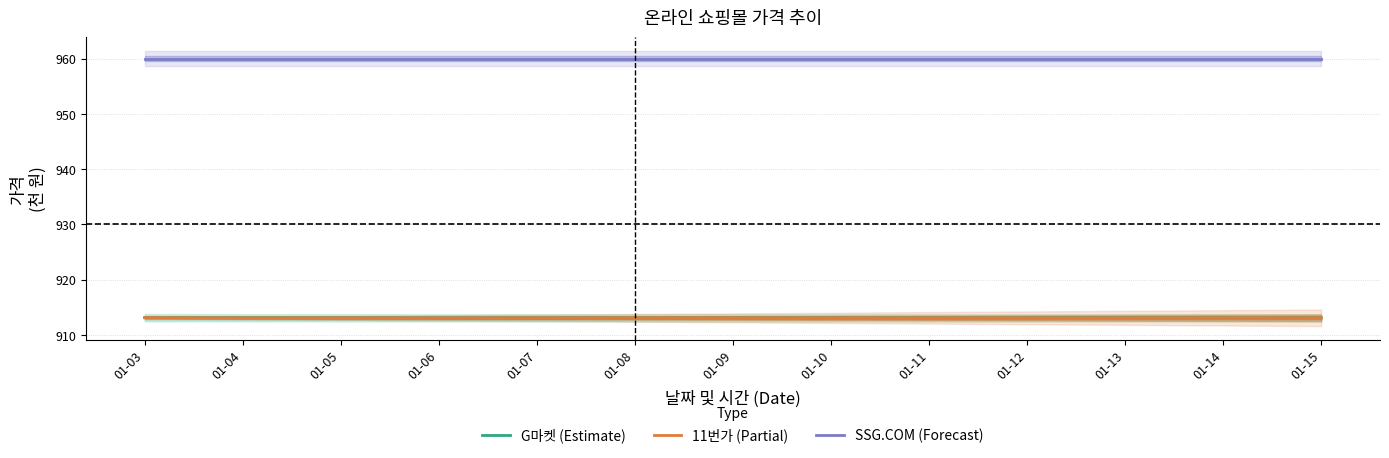

Is this an area chart (filled region under the line)?

No